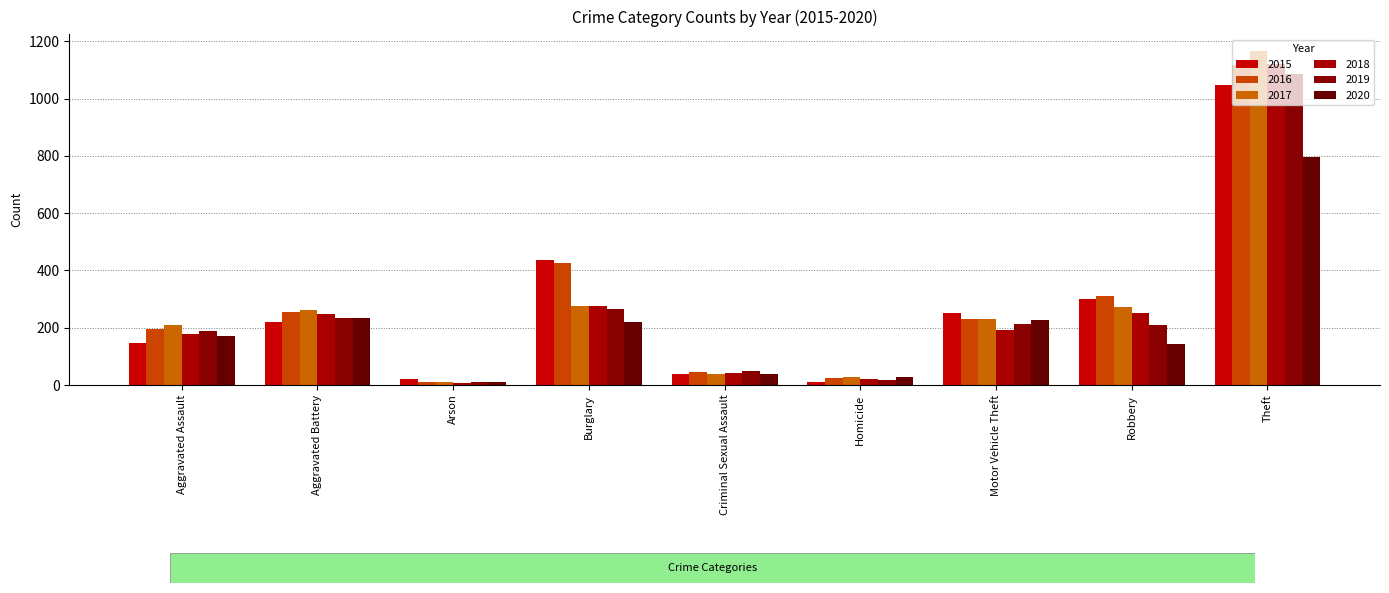

Which series has the largest total across all categories?

2016